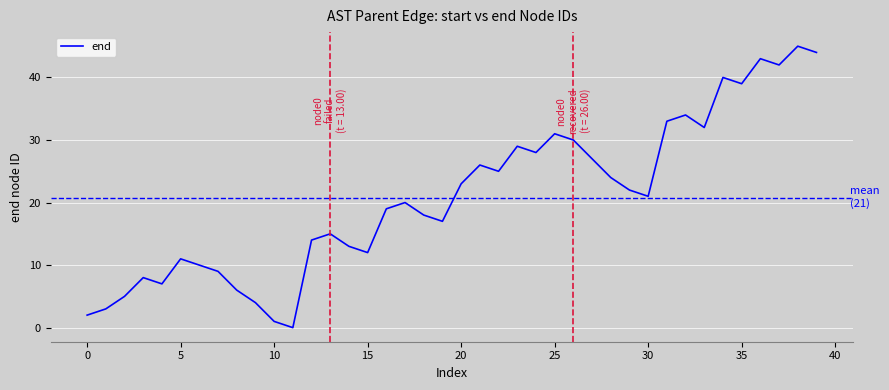

What is the maximum value shown in the chart?

45